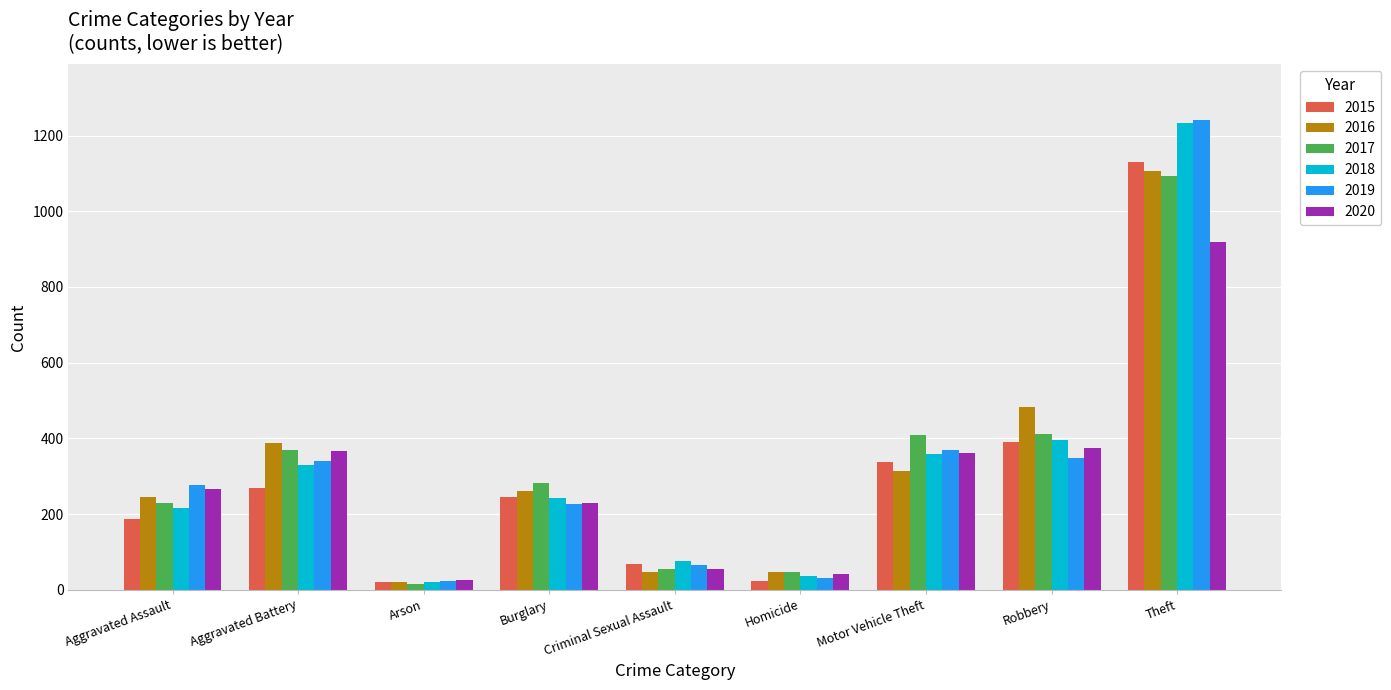

At how many categories does at least one series exceed 269?

6